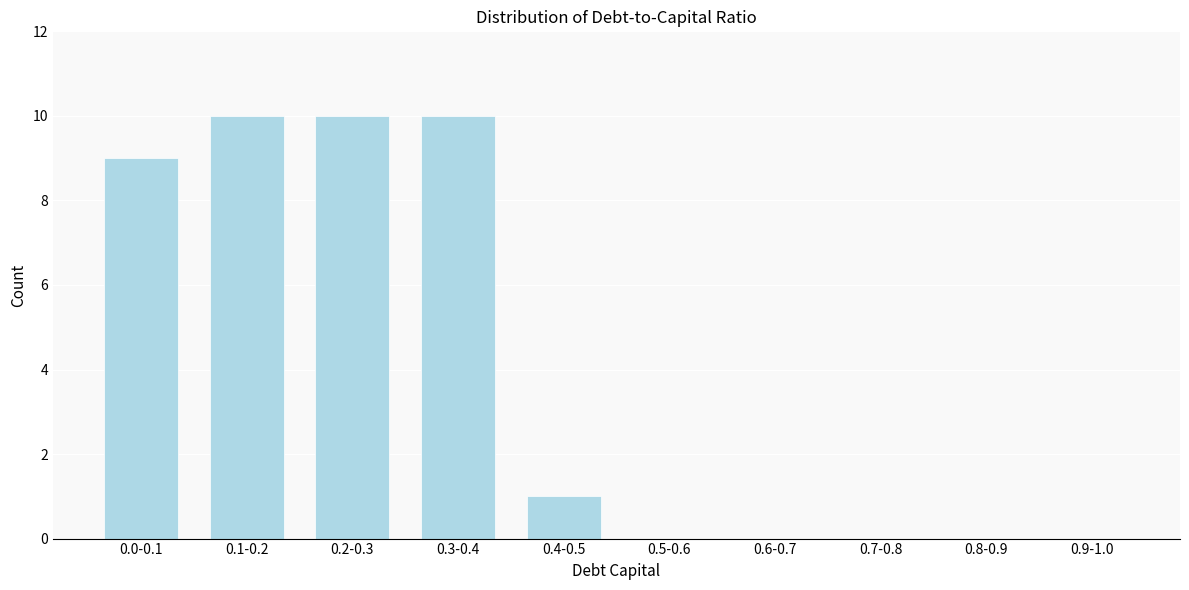

Reading right to left, transcribe all the data shown in this chart.

0.9-1.0=0	0.8-0.9=0	0.7-0.8=0	0.6-0.7=0	0.5-0.6=0	0.4-0.5=1	0.3-0.4=10	0.2-0.3=10	0.1-0.2=10	0.0-0.1=9